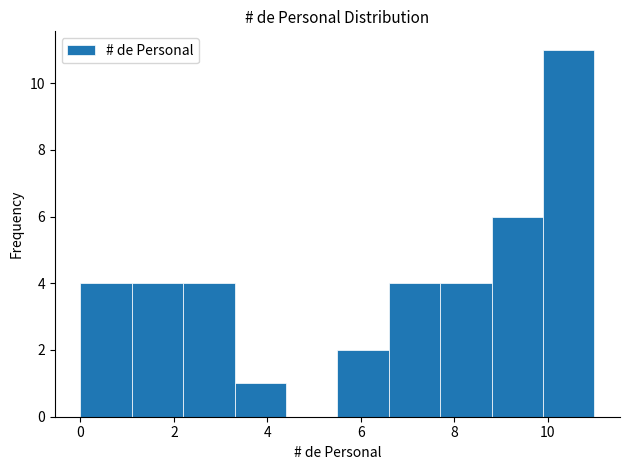

Reading left to right, transcribe this chart: for each bar, give the range it covers on the x-axis and its height. Neither the bar edges nor the heights are printed on the chart, so give them approximately, as read against the axes.

0.0 to 1.1: 4
1.1 to 2.2: 4
2.2 to 3.3: 4
3.3 to 4.4: 1
4.4 to 5.5: 0
5.5 to 6.6: 2
6.6 to 7.7: 4
7.7 to 8.8: 4
8.8 to 9.9: 6
9.9 to 11.0: 11